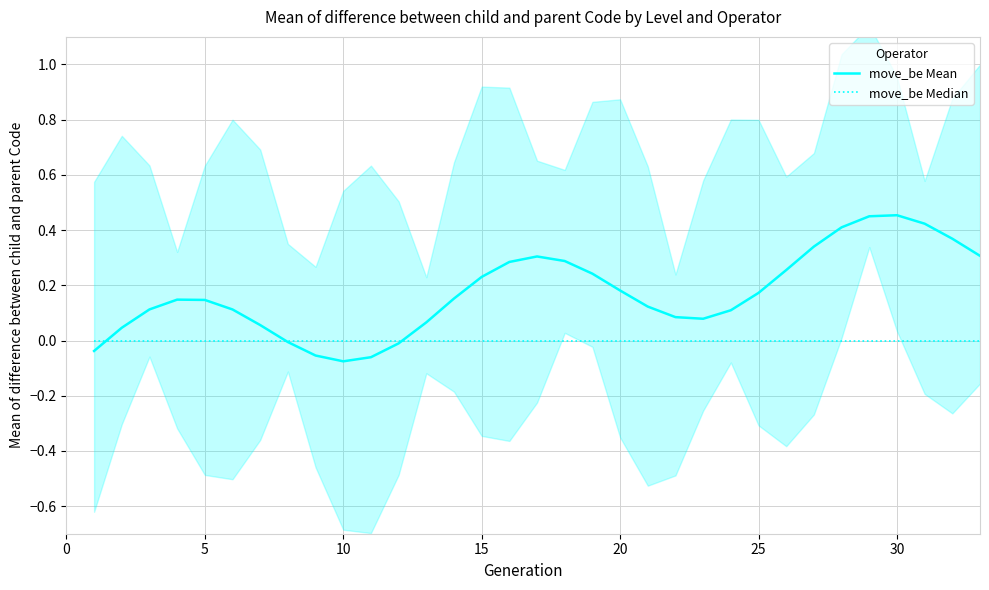

What is the sum of the move_be Mean values at 30 and 24?

0.6